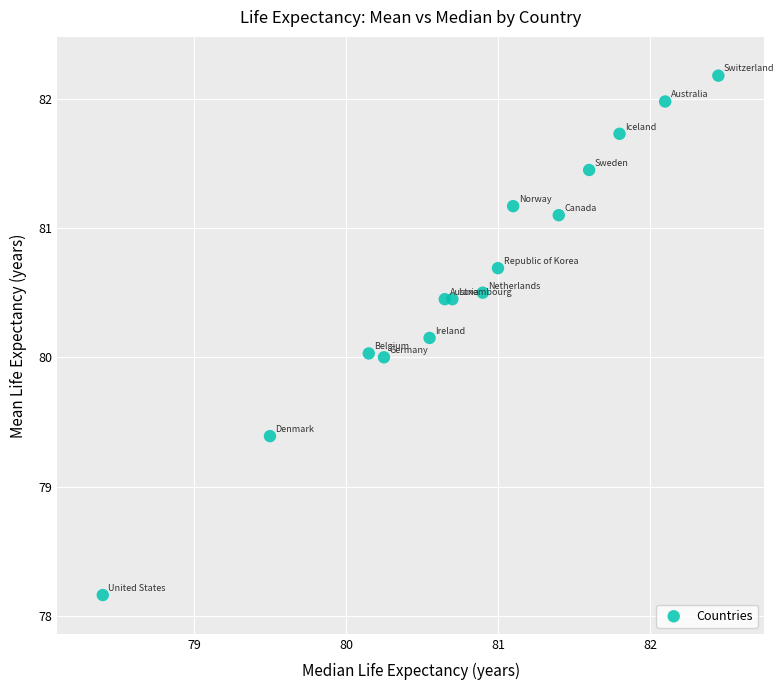

What is the range of X values (max minus min)?

4.0